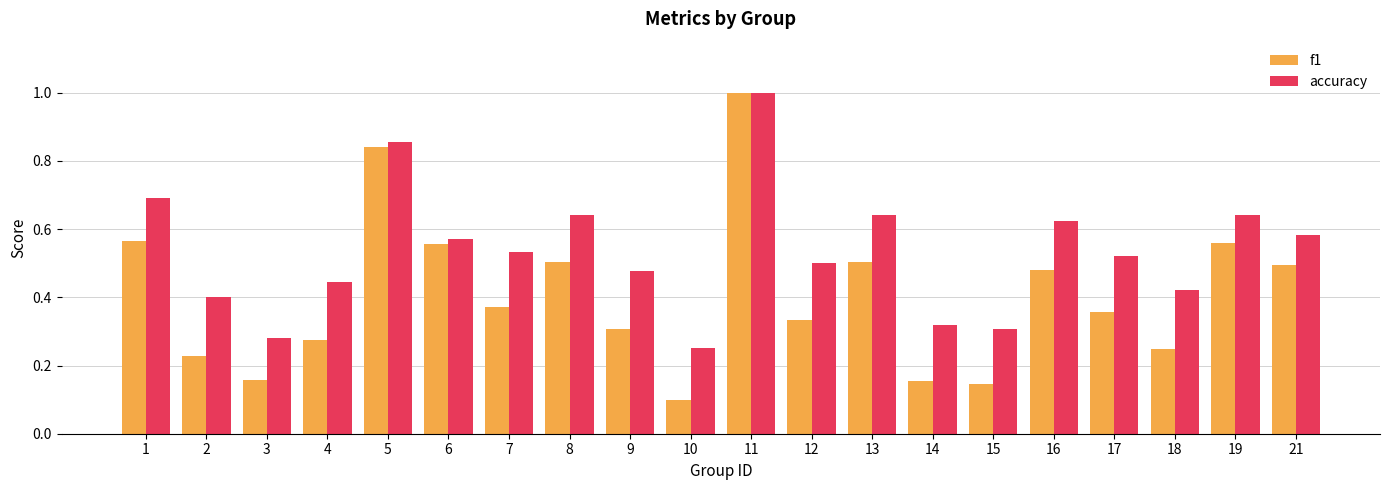

Does the chart contain any negative values?

No